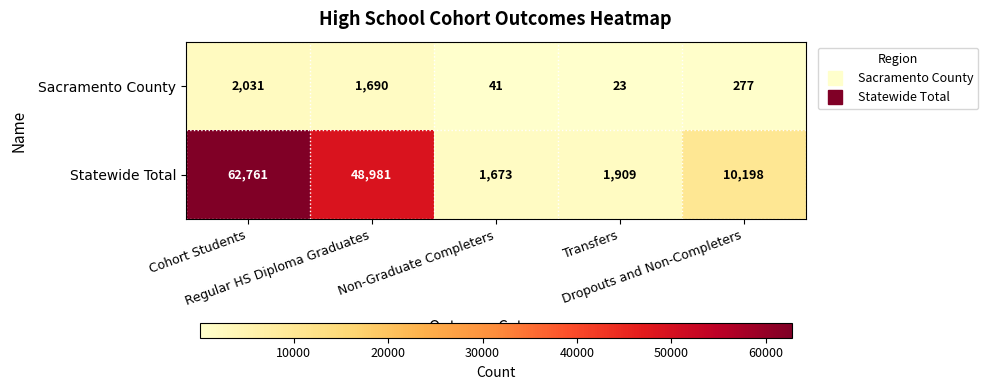

At how many categories does at least one series exceed 60206?

1